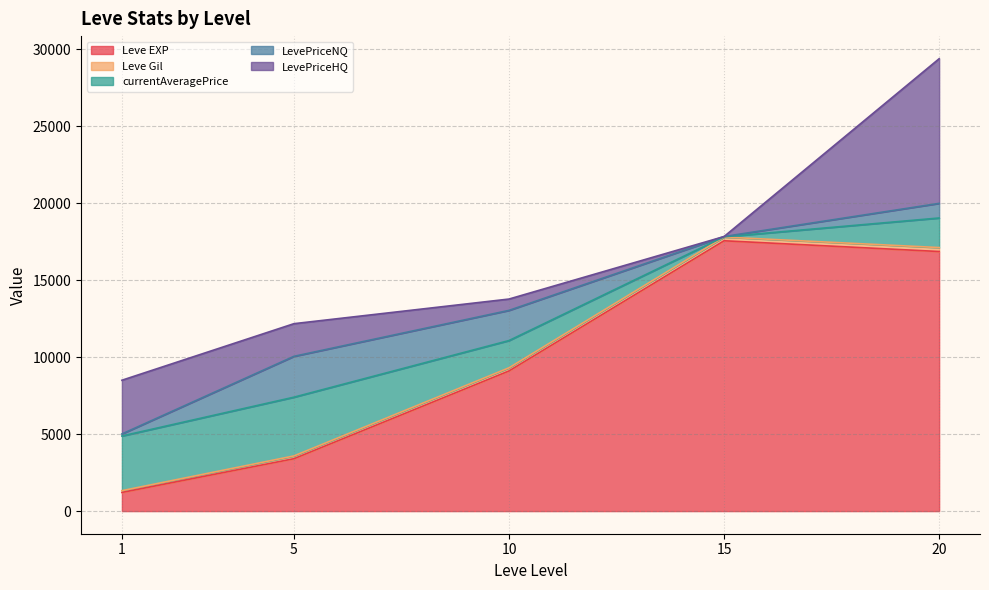

At which category is the sum across all series the highest?

20